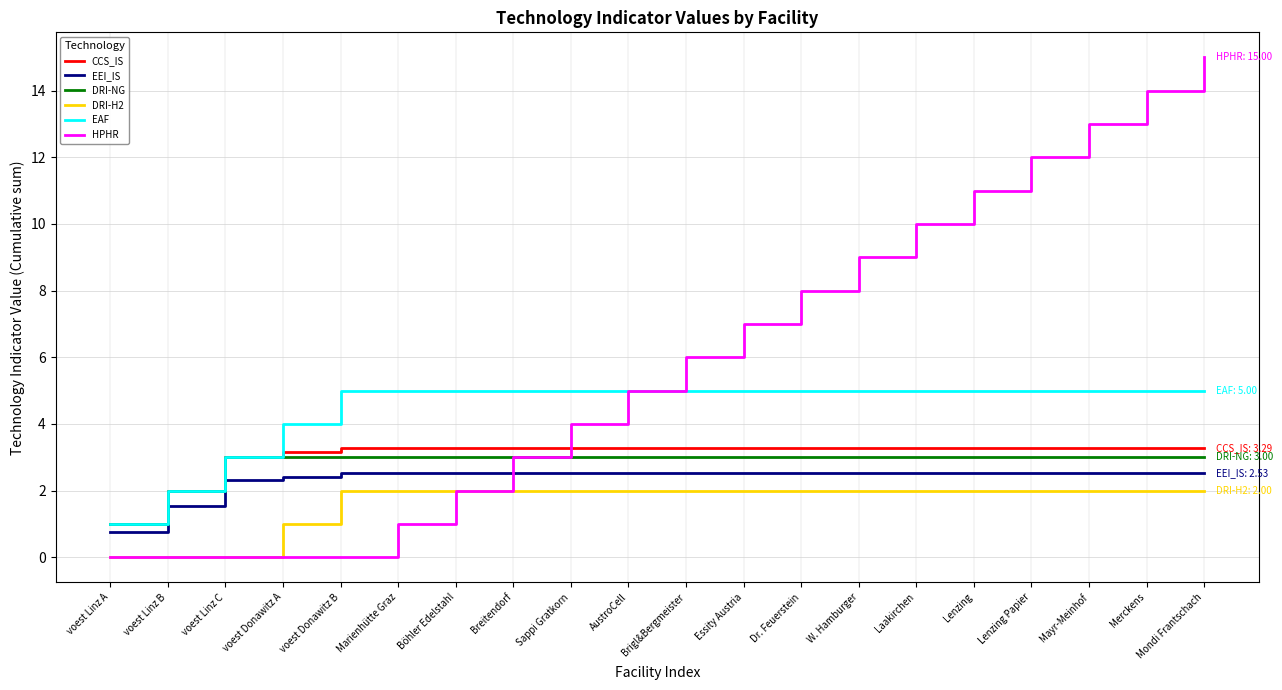

What value does the EEI_IS series have at voest Linz B?

1.5